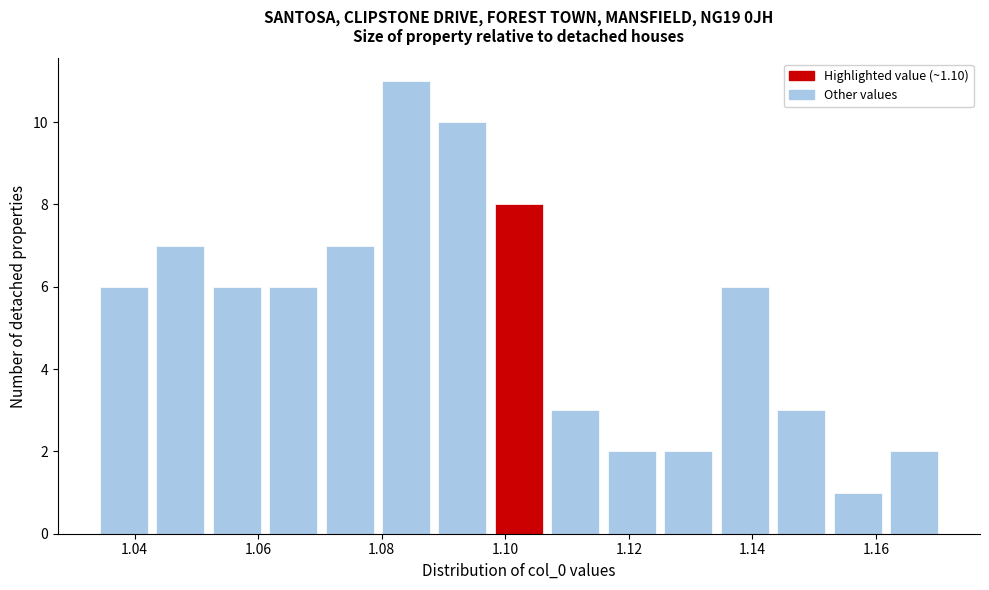

What is the height of the bar covering 1.080 to 1.090 on the x-axis? Neither the bar edges nor the heights are printed on the chart, so give them approximately, as read against the axes.

11